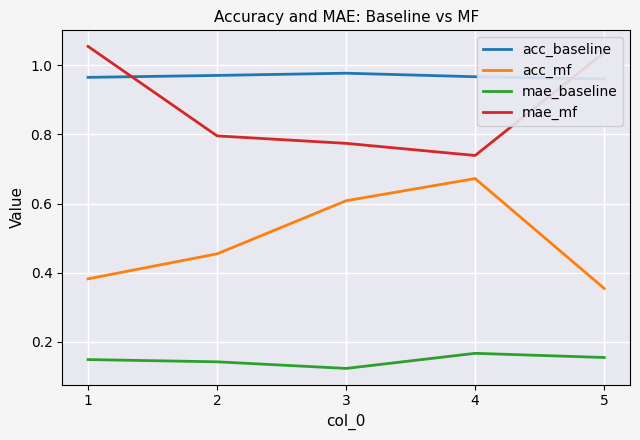

Which series has the largest range (max minus min)?

acc_mf